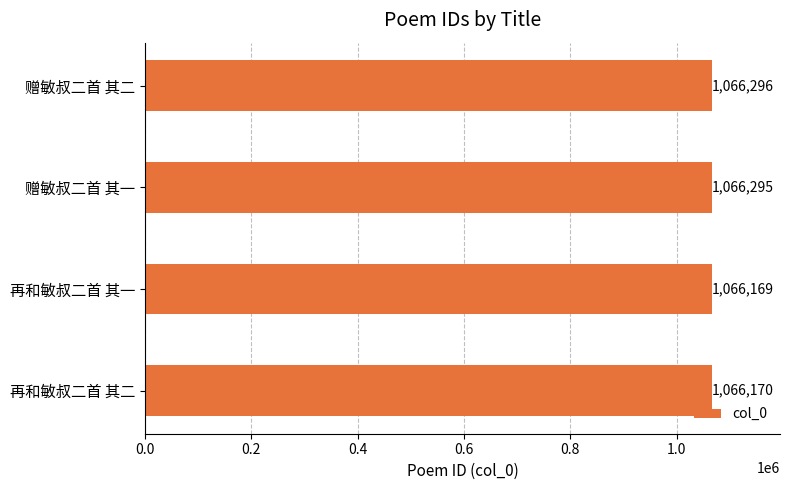

Between 赠敏叔二首 其一 and 赠敏叔二首 其二, which is larger?

赠敏叔二首 其二